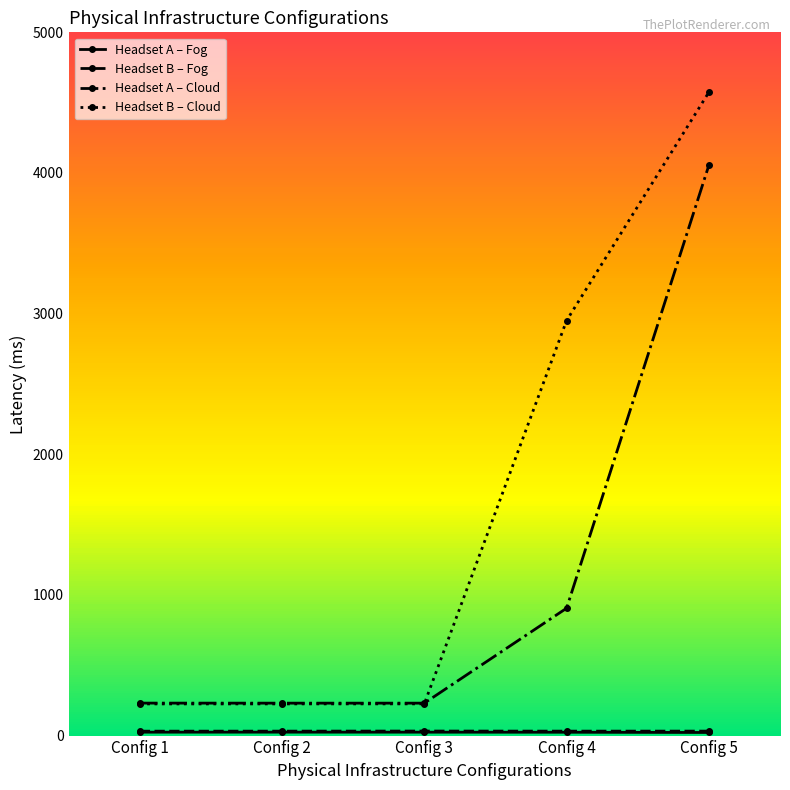

What is the value of the Headset B – Cloud point at the 4th from the left?

2950.7